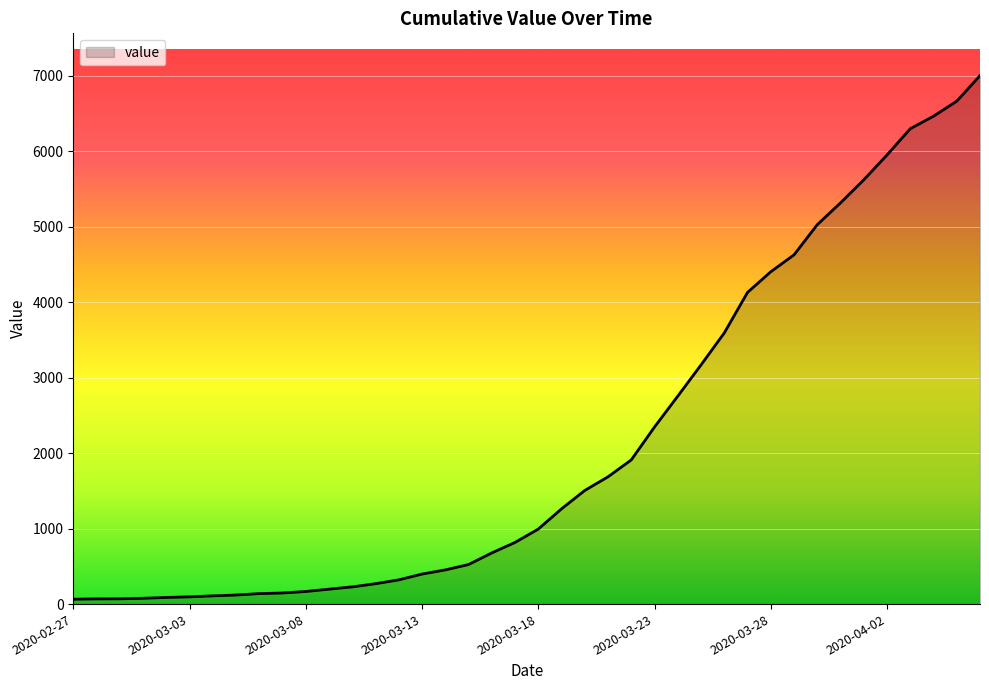

What is the difference between the maximum and minimum values?

6940